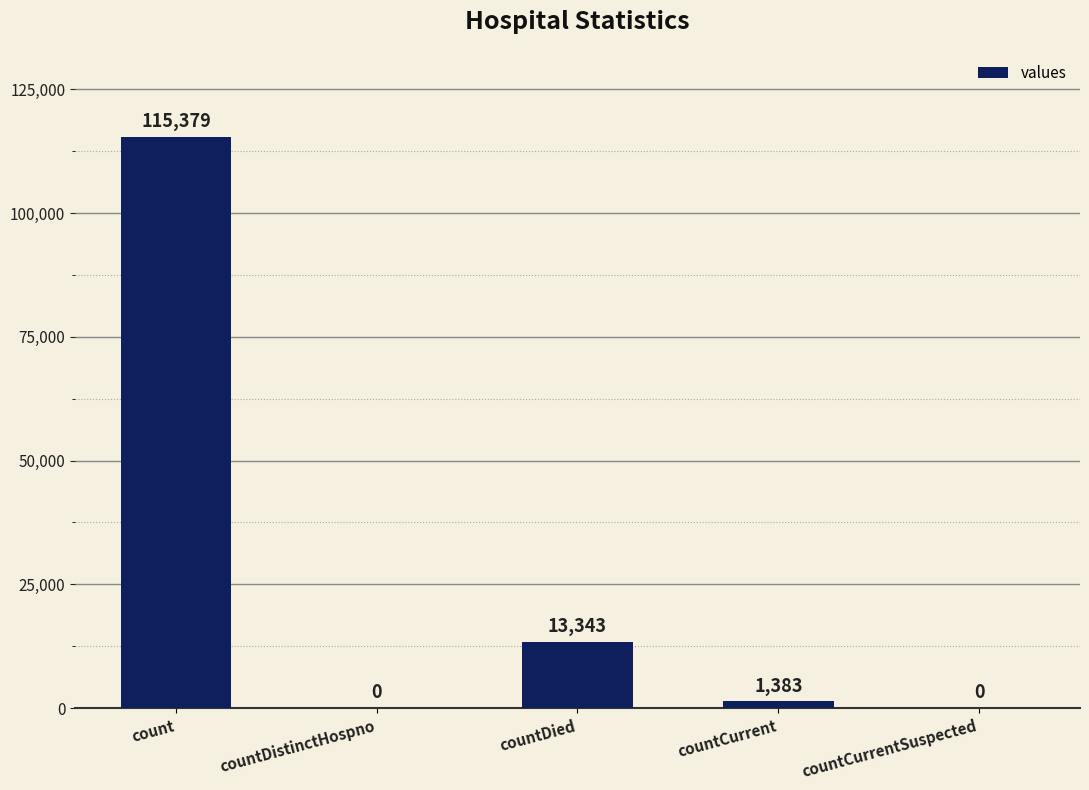

Are the bars grouped side by side (vs. stacked)?

No